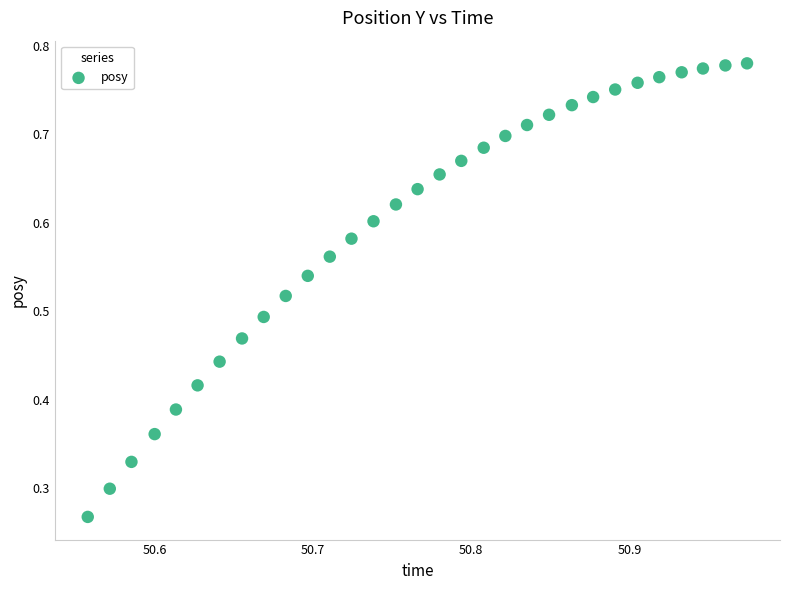

How many points are shown in the scatter plot?

31